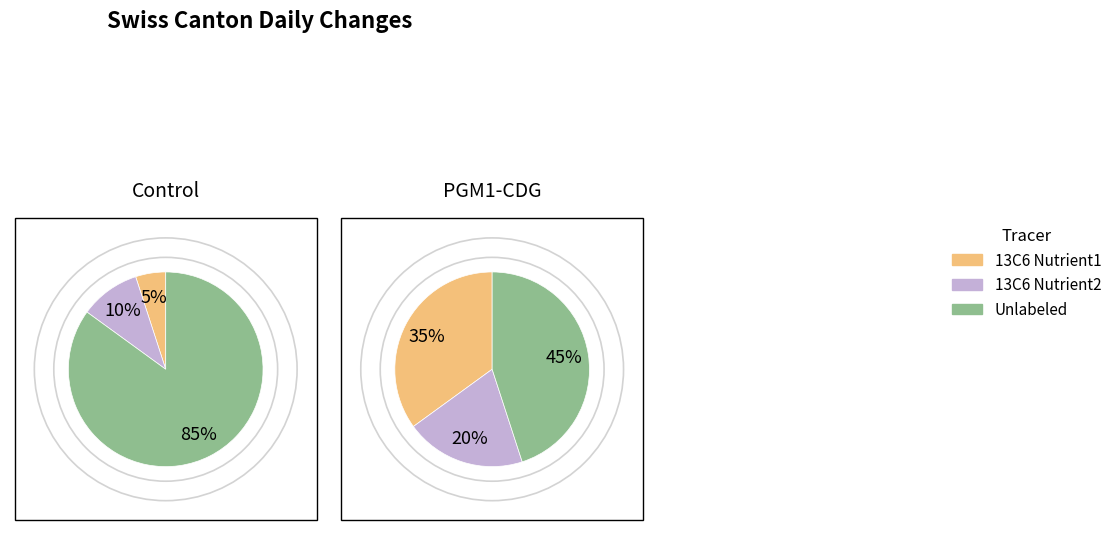

Is there a majority slice in this chart?

Yes